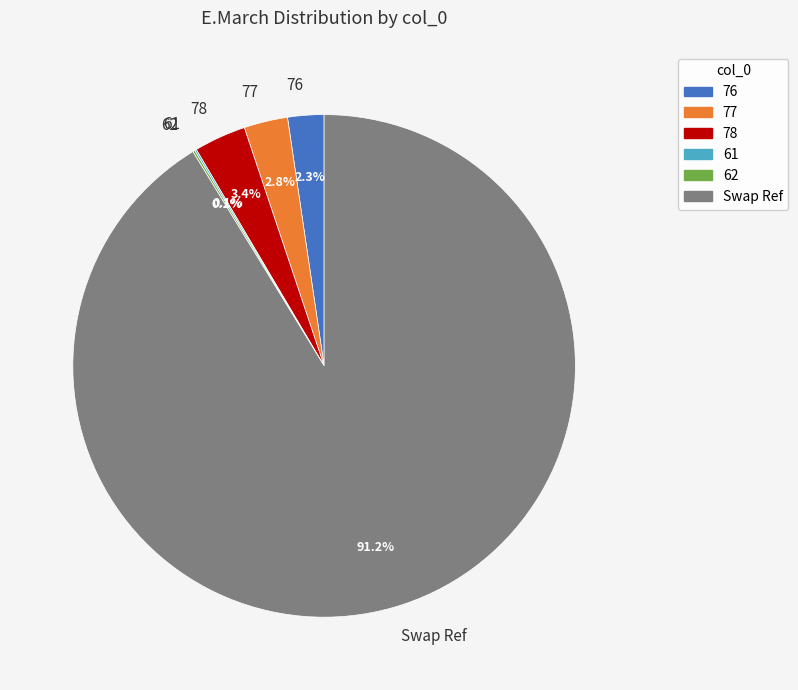

To the nearest percent, what is the combined percentage of 77 and 78?

6%